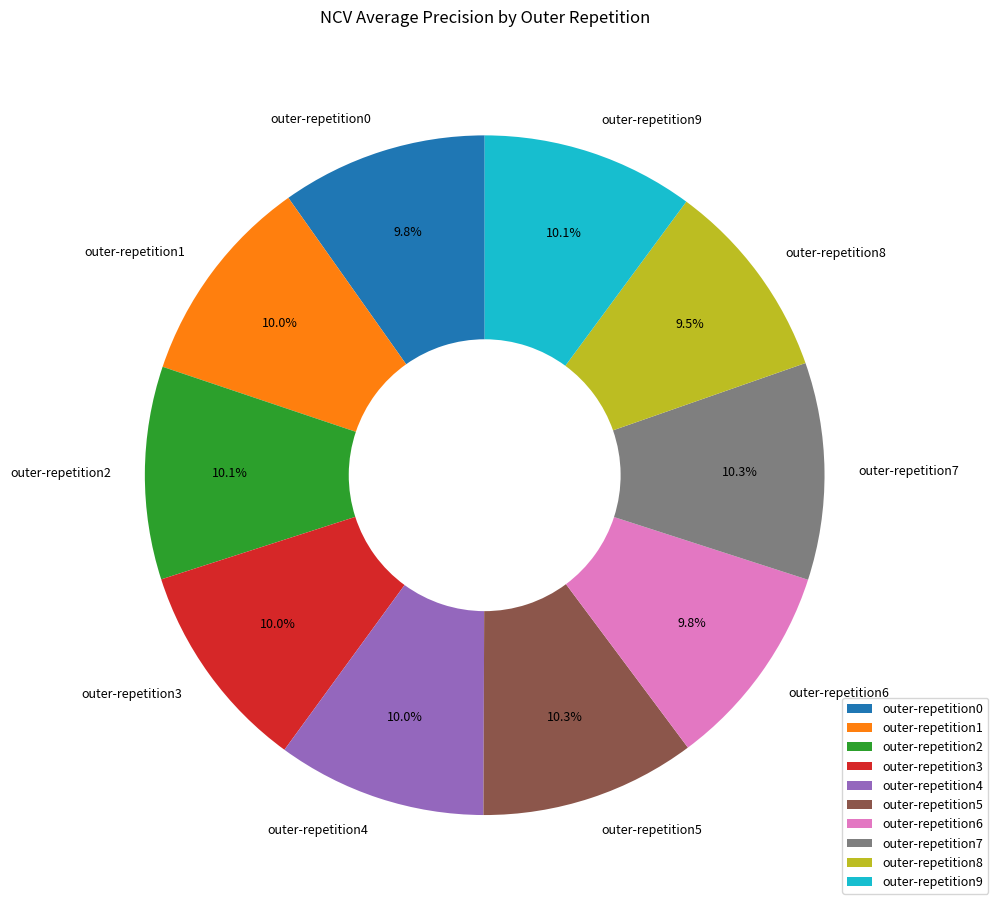

Is there a majority slice in this chart?

No